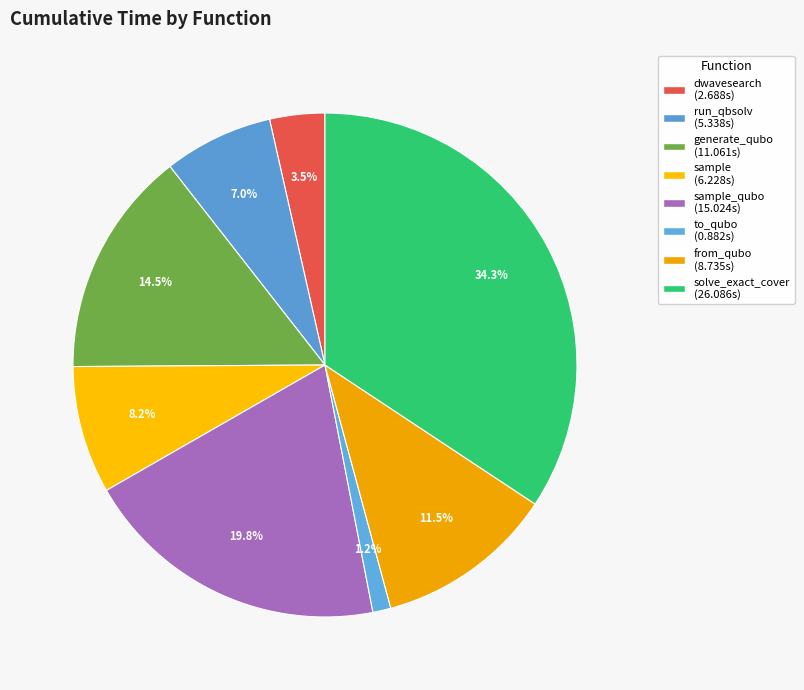

Which category has the smallest portion of the pie?

to_qubo